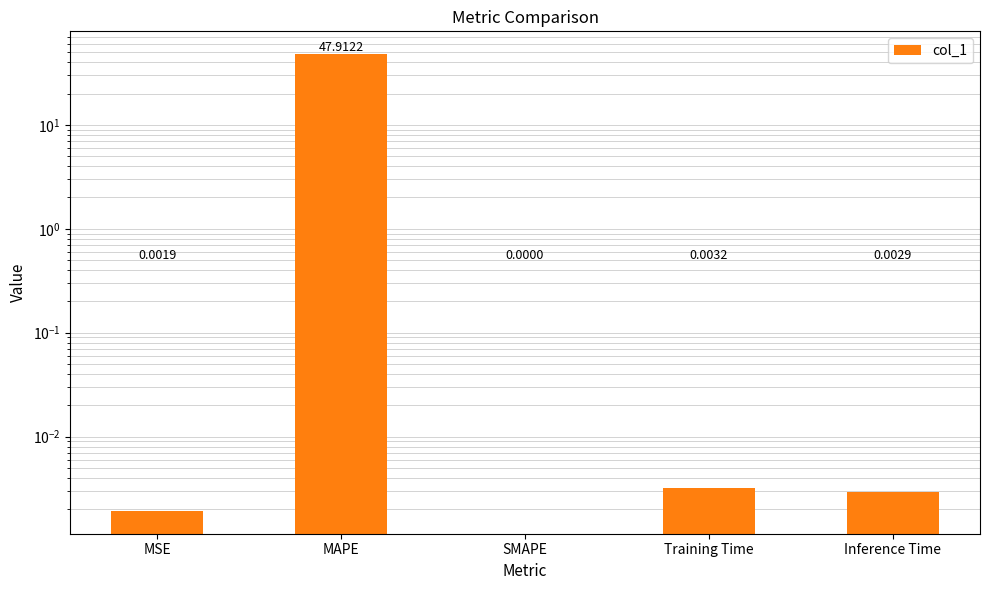

Reading left to right, what are all the values shown in this chart?

0.0	47.9	0.0	0.0	0.0